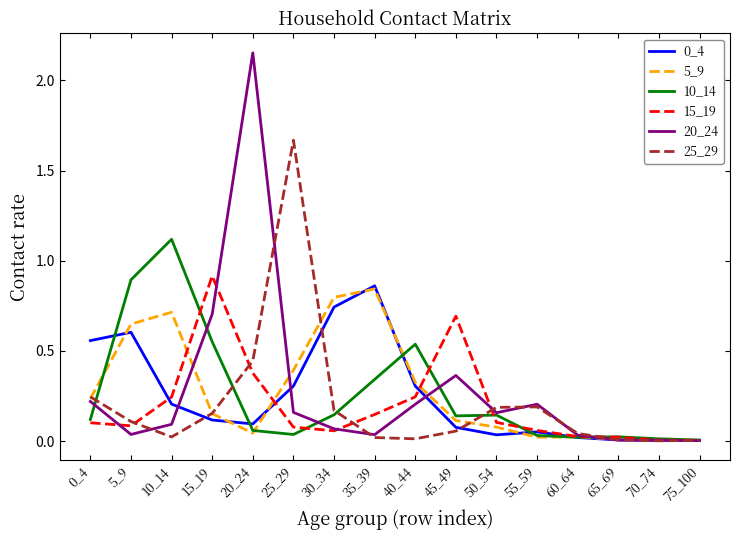

The value of 5_9 at 40_44 is 0.3. True or false?

True